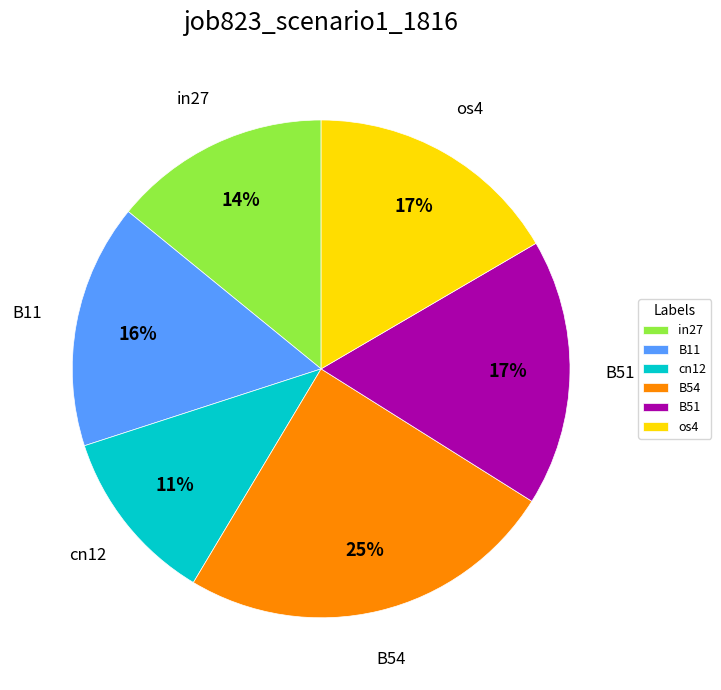

What is the ratio of the value at B51 to the value at cn12?

1.5